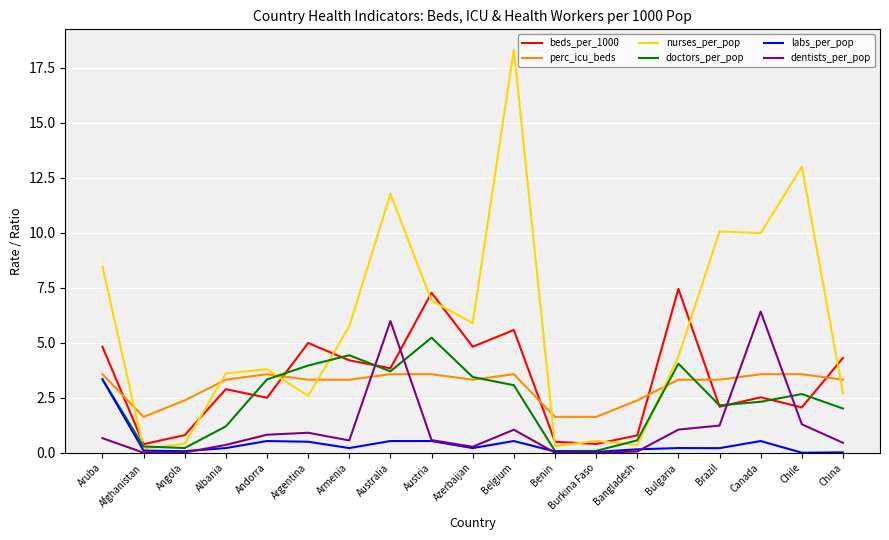

What are all the series names shown in the legend?

beds_per_1000, perc_icu_beds, nurses_per_pop, doctors_per_pop, labs_per_pop, dentists_per_pop